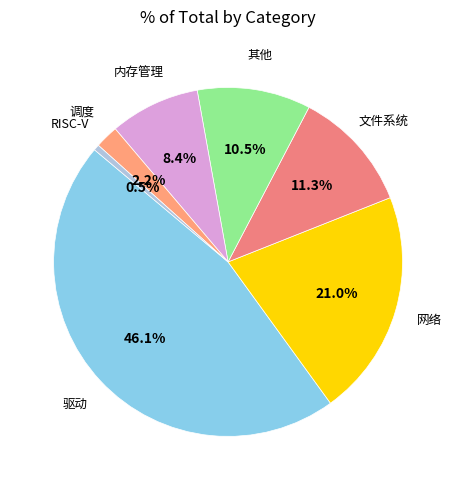

True or false: 调度 accounts for 2% of the total.

True